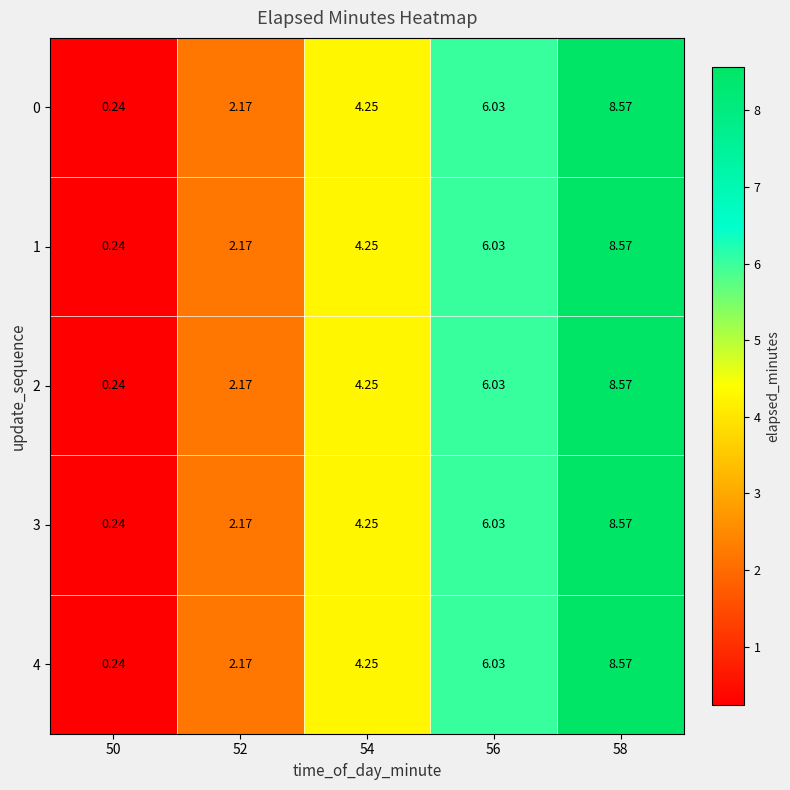

Is the value of 1 at 50 greater than the value of 2 at 56?

No